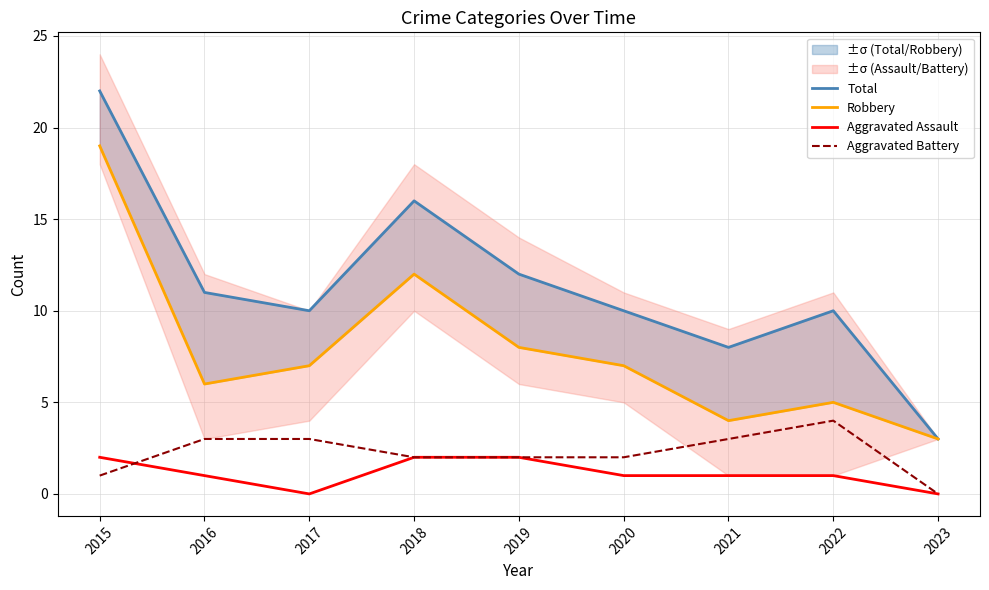

Which category has the highest value in the Aggravated Battery series?

2022